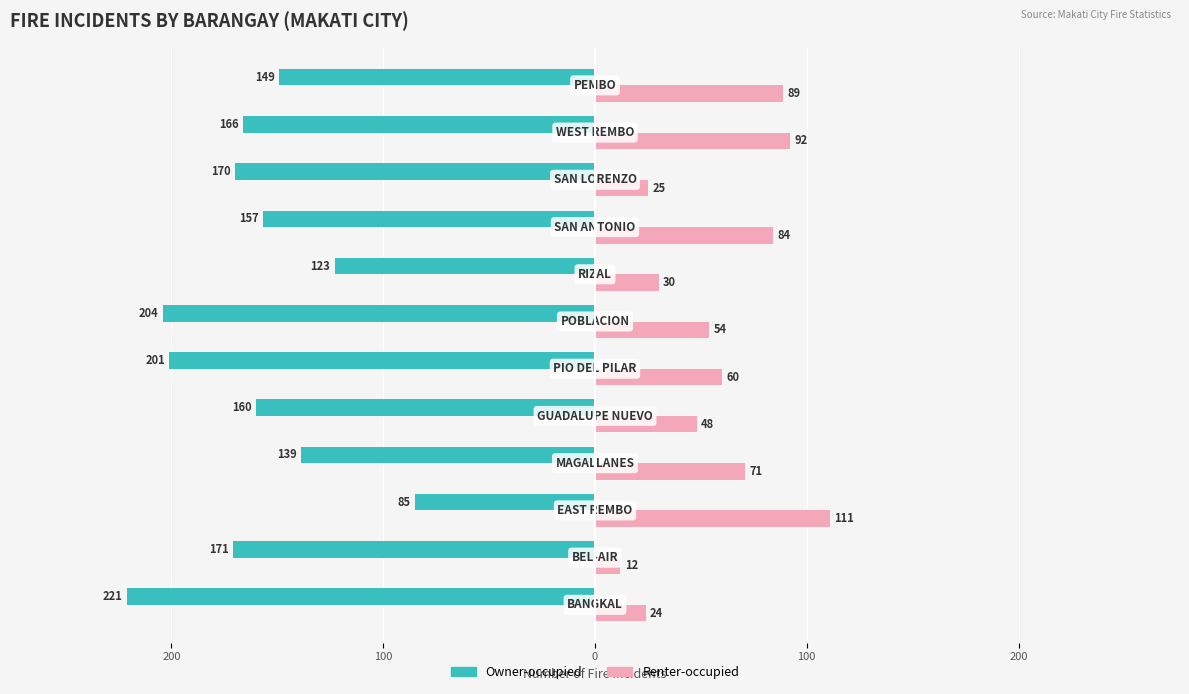

What is the lowest value of the Renter-occupied series?

12